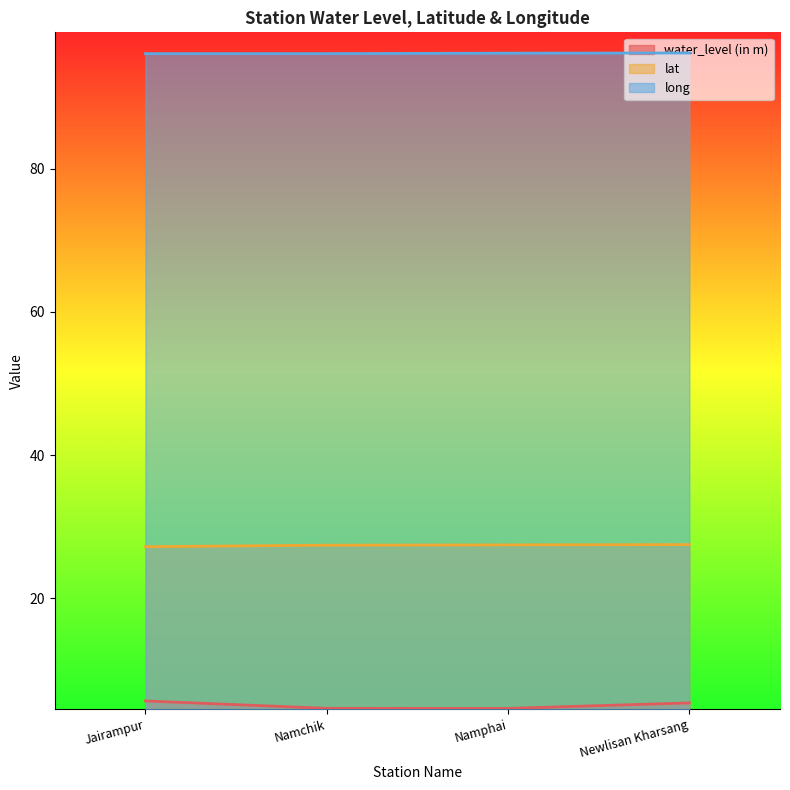

What is the value of the long point at the 4th from the left?

96.1